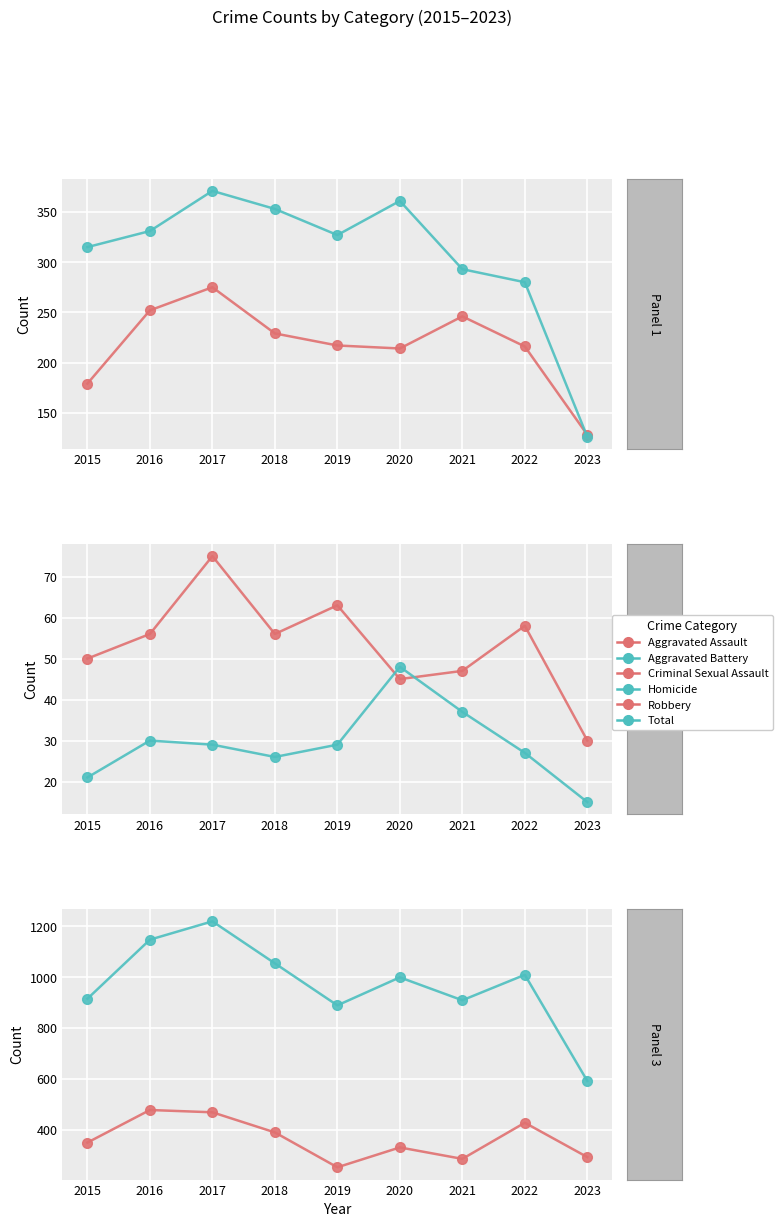

What is the total value across all series at 2015?

1830